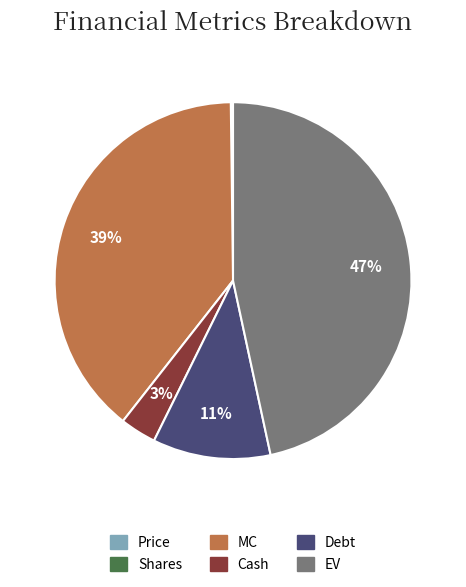

Which category has the biggest portion of the pie?

EV